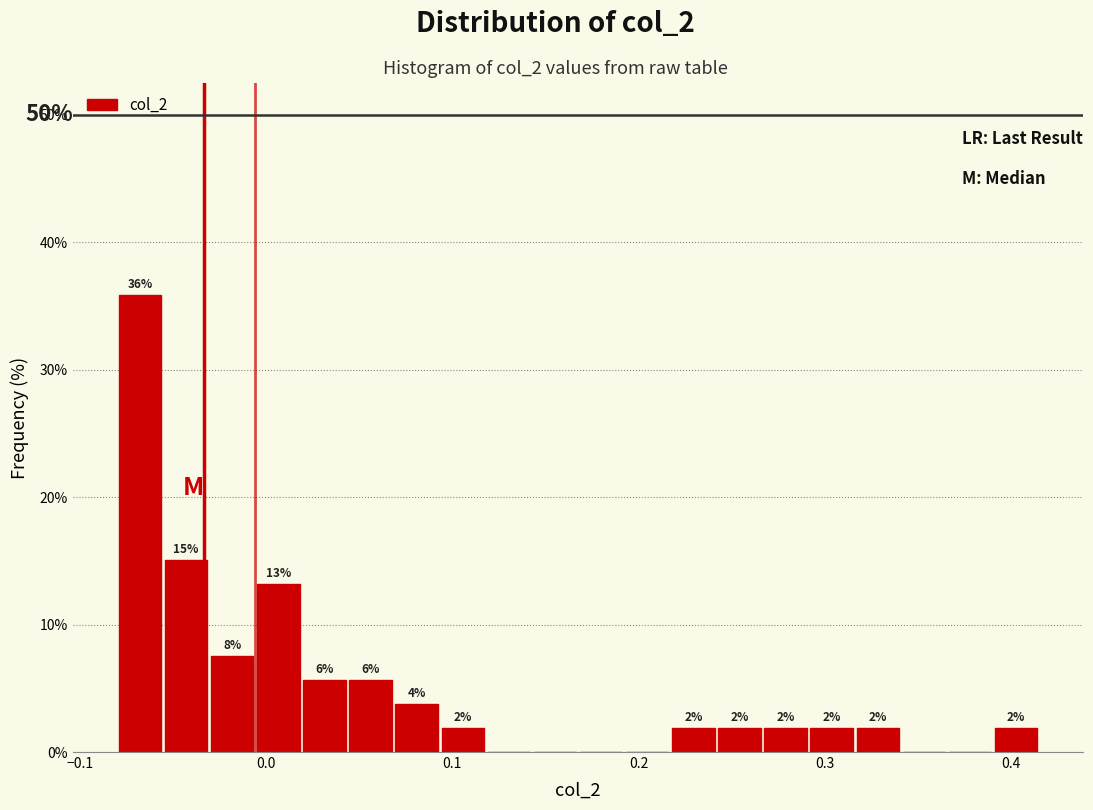

Around what value on the x-axis is the tallest bar? Give the approximate position of its centre, as read against the axis.

-0.07